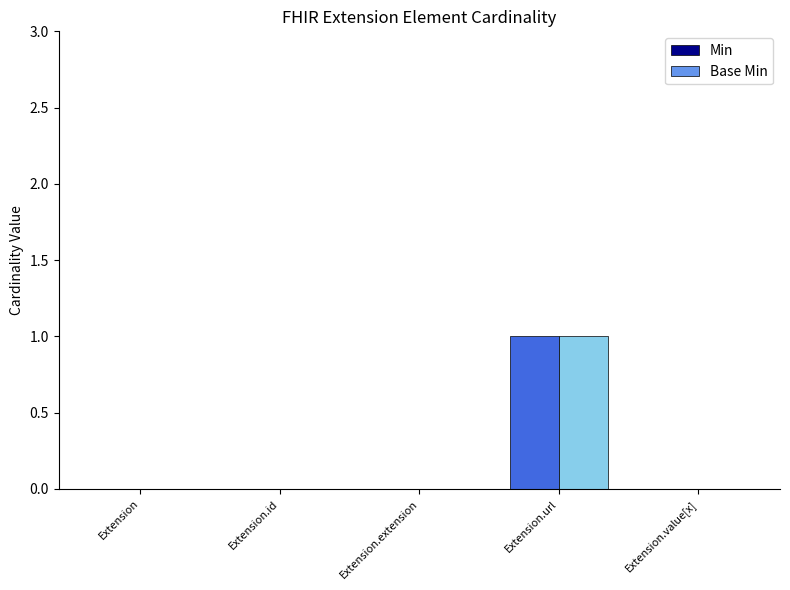

Reading left to right, what are all the values shown in this chart?

Min: 0	0	0	1	0
Base Min: 0	0	0	1	0